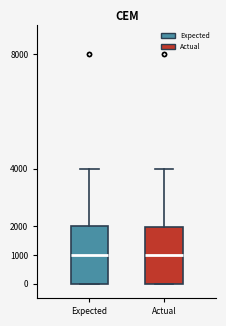

Reading left to right, read every box against the y-axis: the position of its median line, the range the box covers, and the ends of its whiskers. The values are not printed on the chart, so give them approximately, as read against the axis.

Expected: median 1000, box 0 to 2000, whiskers 0 to 4000
Actual: median 1000, box 0 to 2000, whiskers 0 to 4000